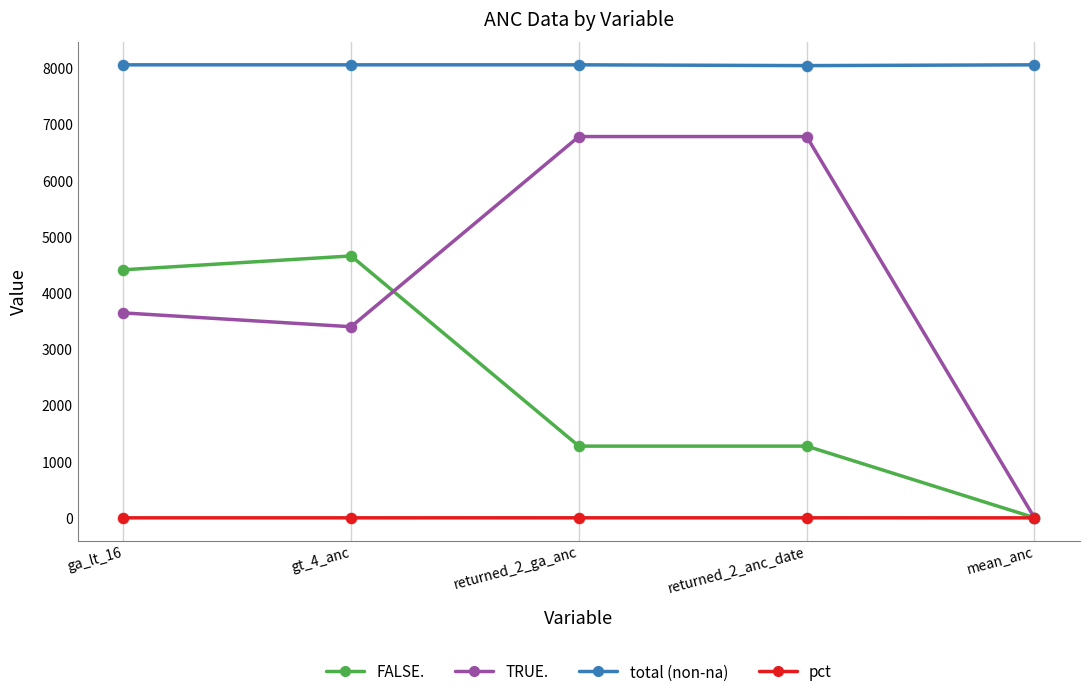

Which series has the largest range (max minus min)?

TRUE.